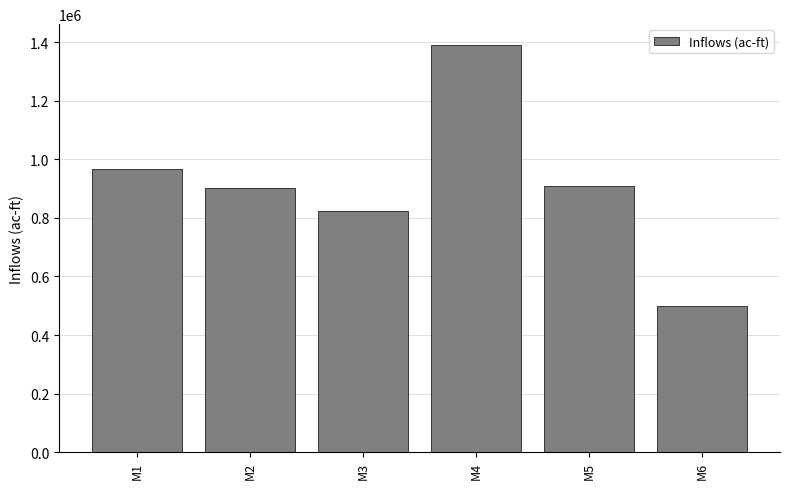

Where is the data nearest to the value 945077?

M1